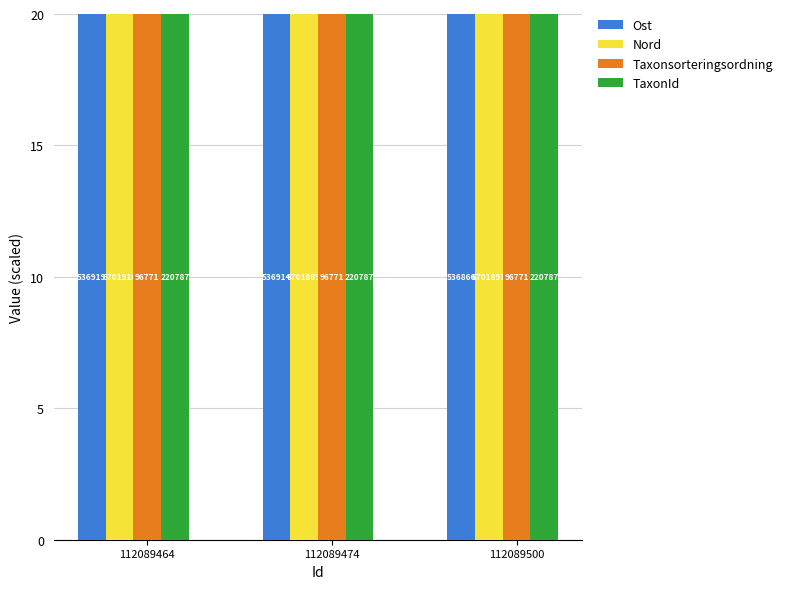

Between 112089474 and 112089500, which series saw the biggest shift?

Ost